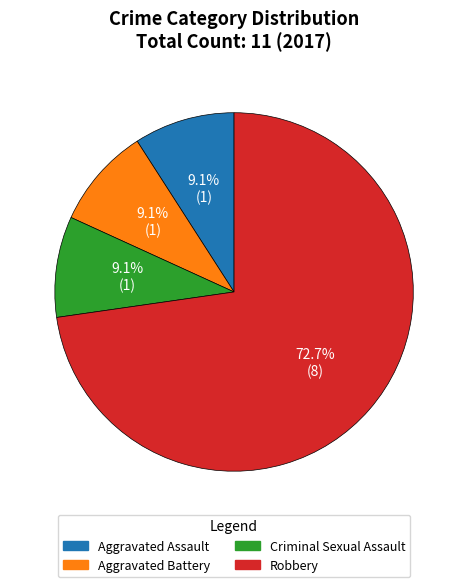

What percentage is the Aggravated Assault slice, to the nearest percent?

9%